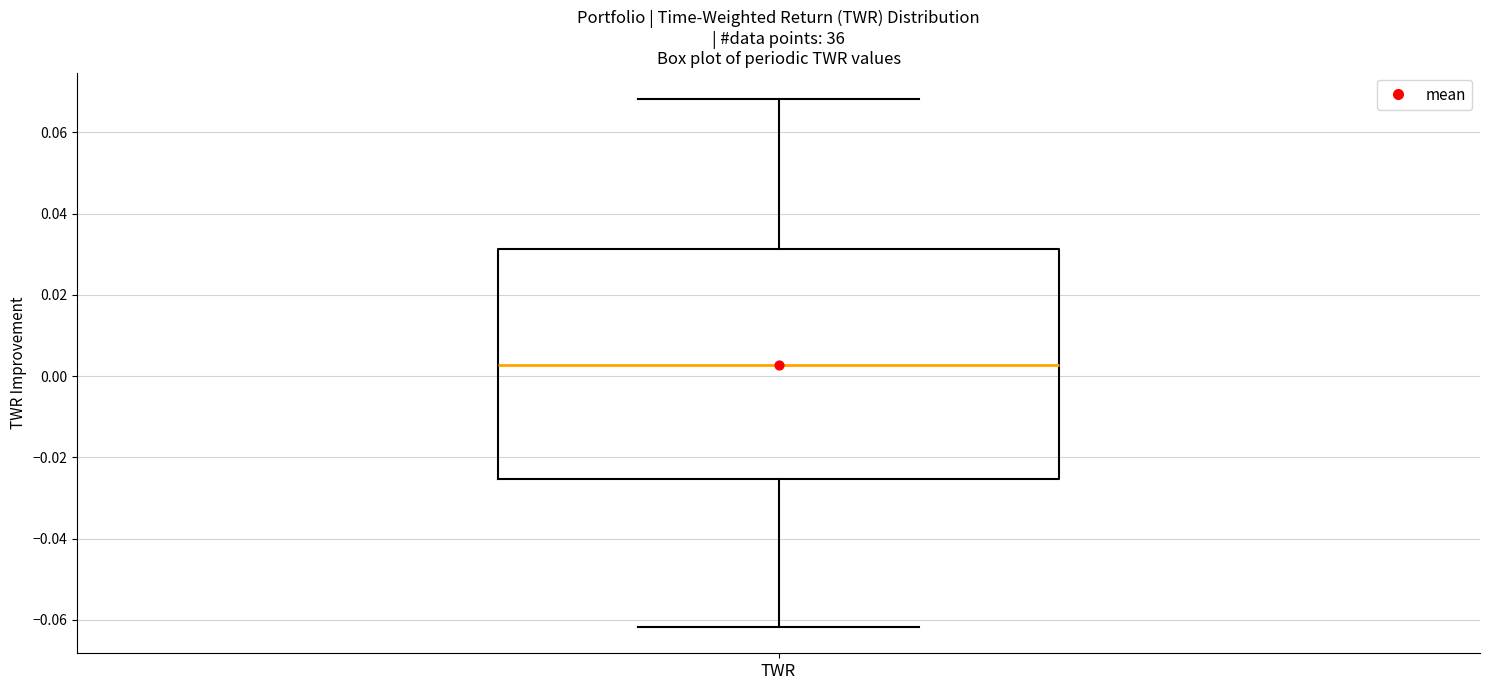

Transcribe this box plot: give where the median line is, the range the box spans, and where the two whiskers end, as read against the y-axis. The values are not printed on the chart, so give them approximately, as read against the axis.

median 0.002, box -0.026 to 0.032, whiskers -0.062 to 0.068